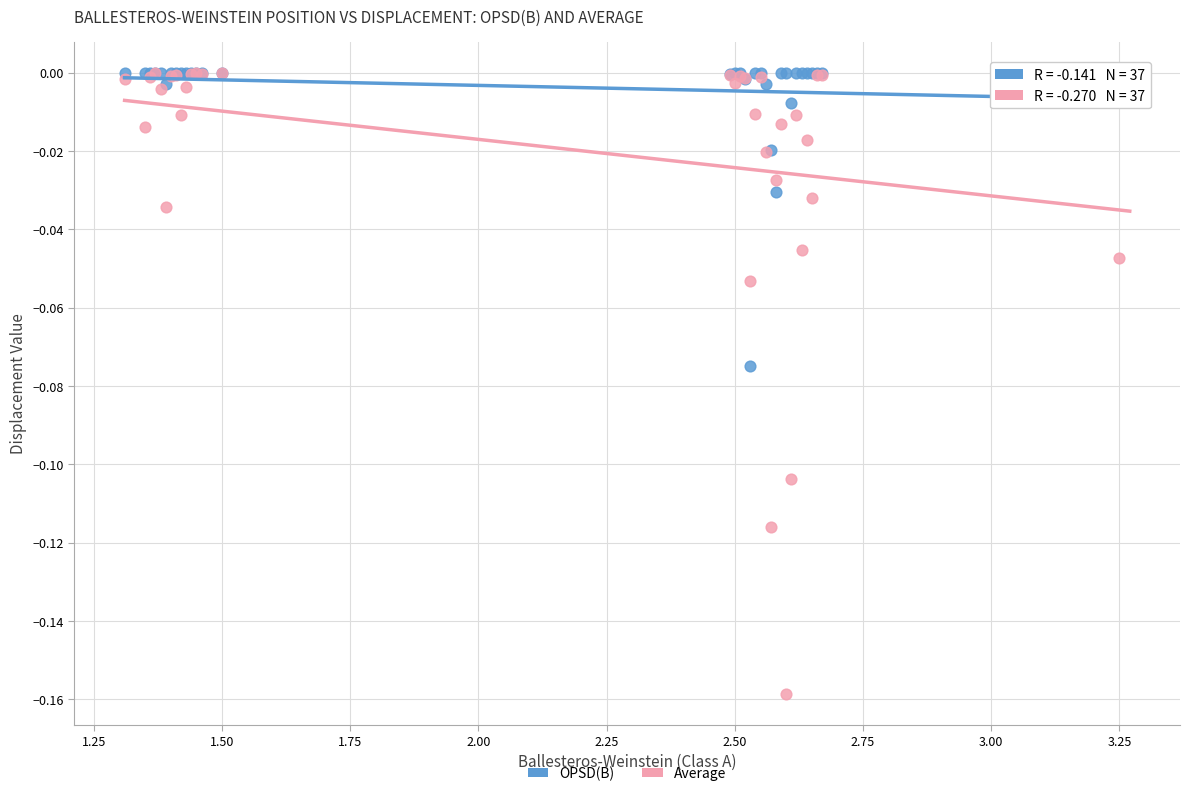

Which series has the largest Y range (max minus min)?

Average